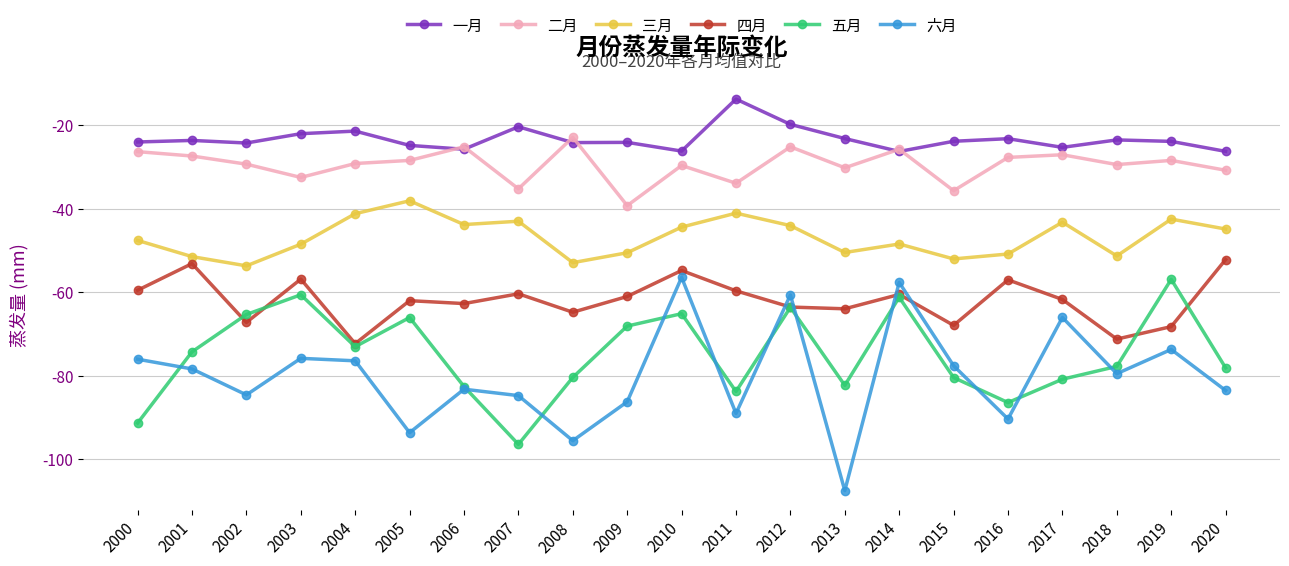

True or false: 一月 has a value of -25.7 at 2006.

True